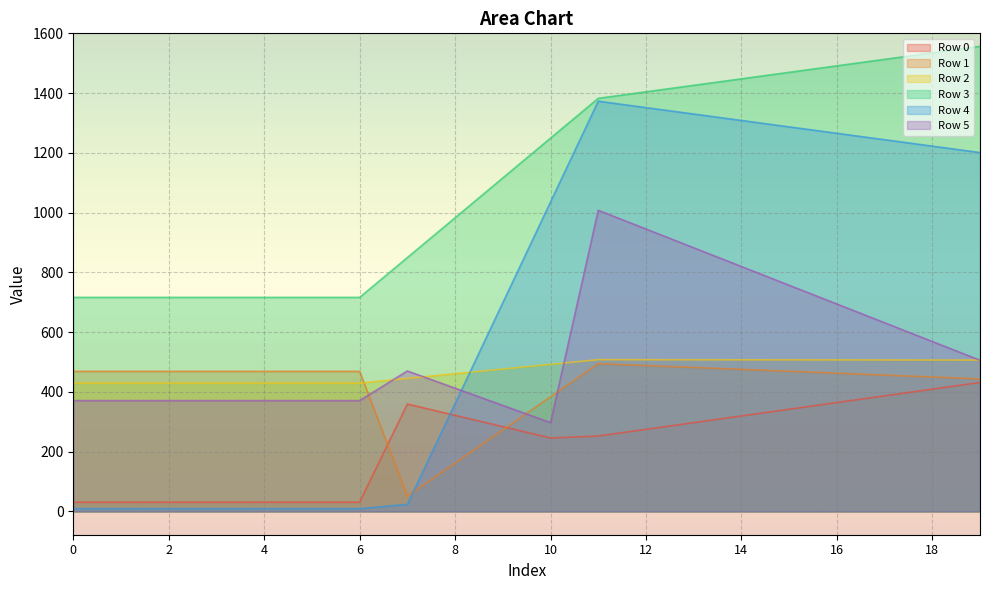

Which has a higher value, 13 or 14?

14